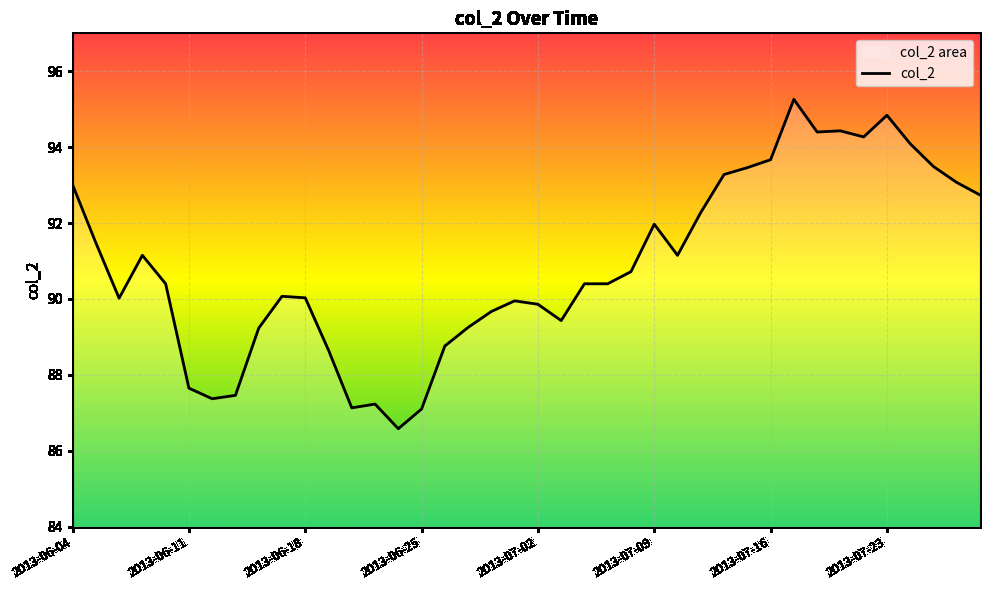

True or false: the data shows 94.8 at 2013-07-23.

True